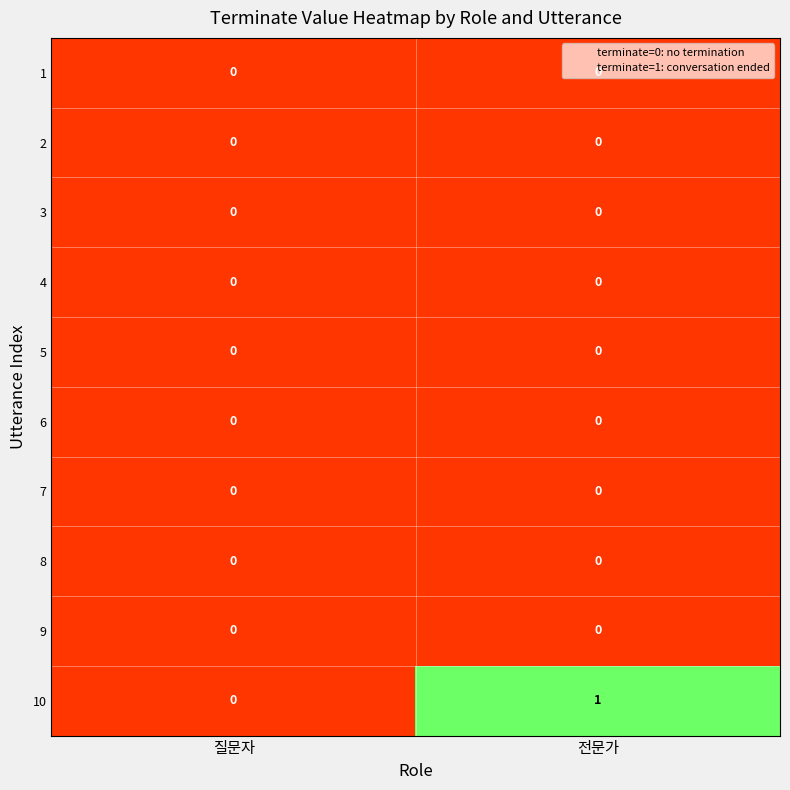

What is the total value across all series at 전문가?

1